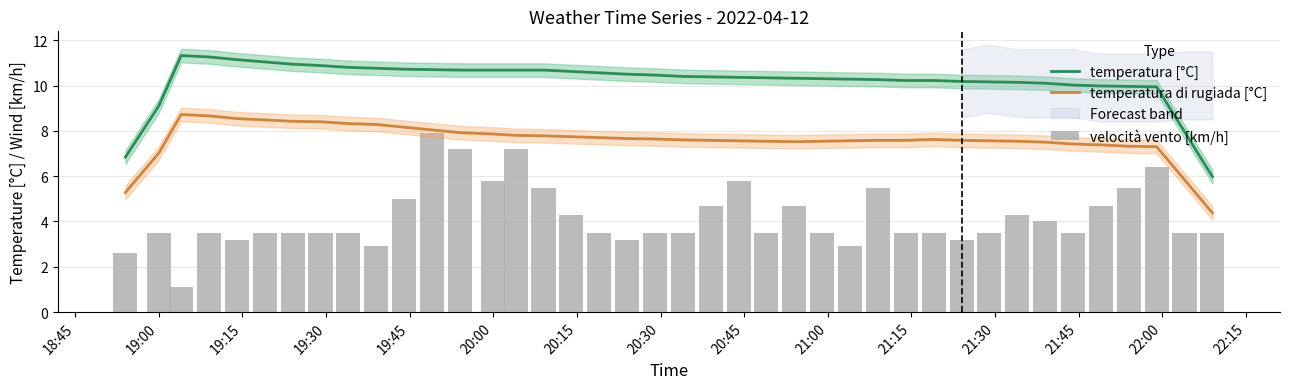

True or false: temperatura di rugiada [°C] and temperatura [°C] intersect in this chart.

False